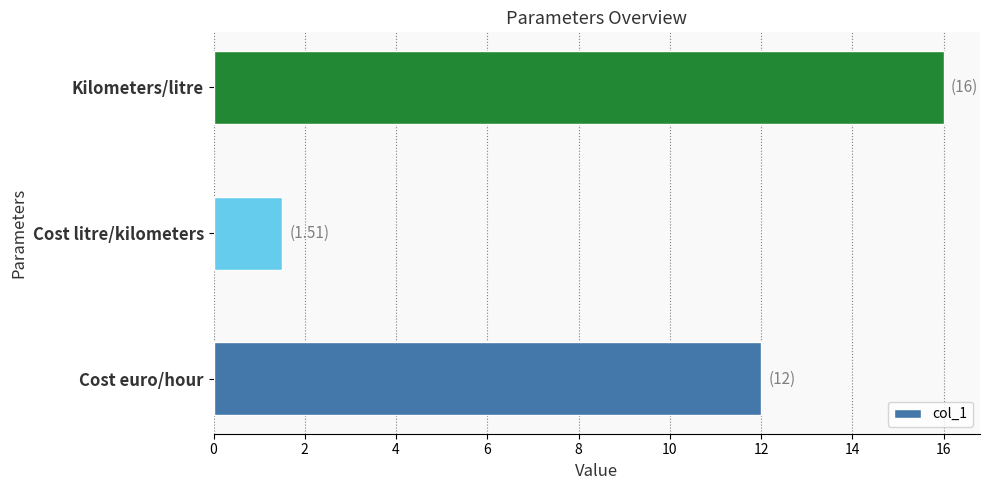

How many data points are less than 12?

1